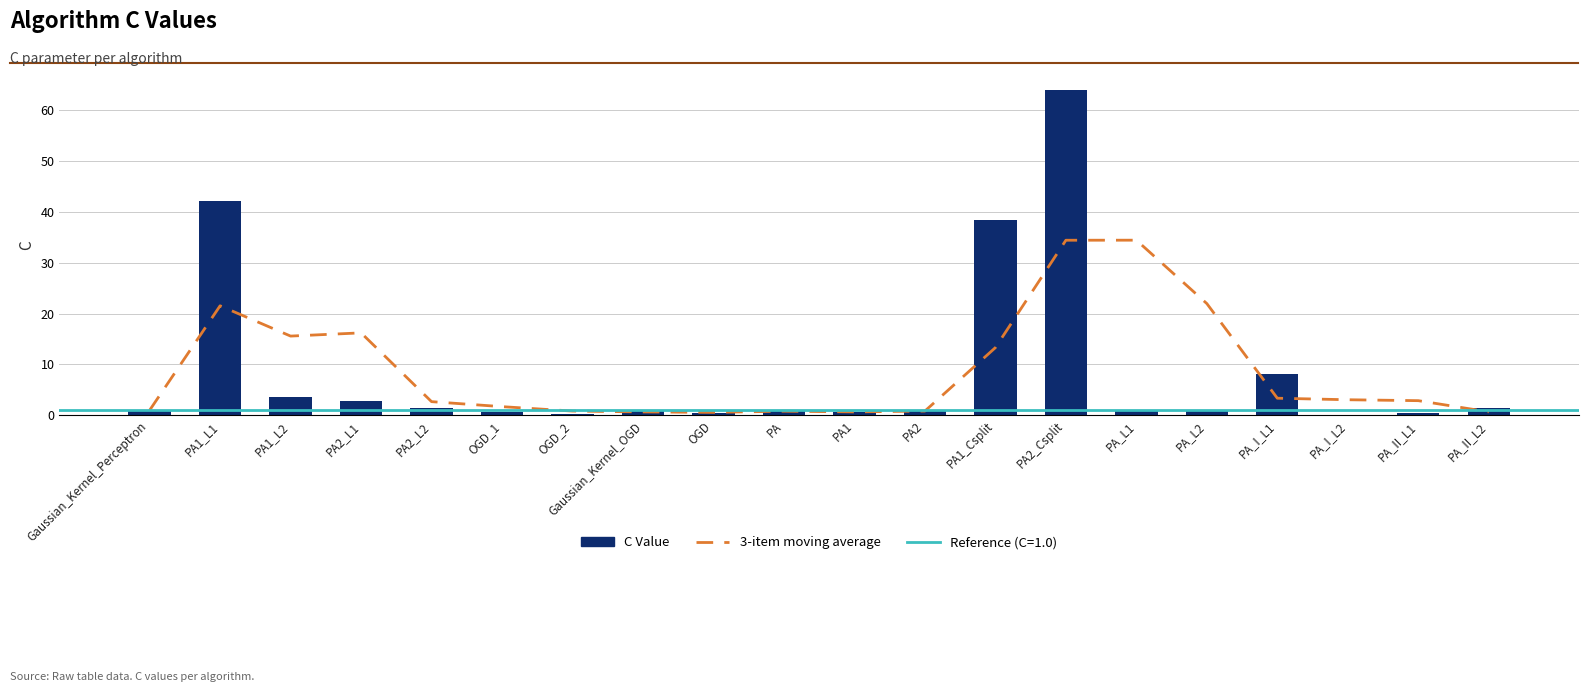

The value of C Value at PA1_L1 is 42.1. True or false?

True